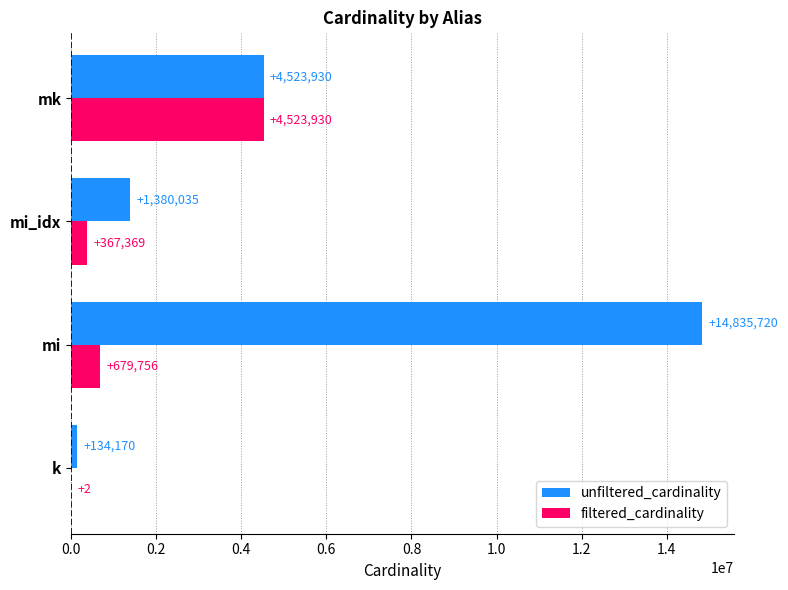

What is the sum of all unfiltered_cardinality values?

20873855